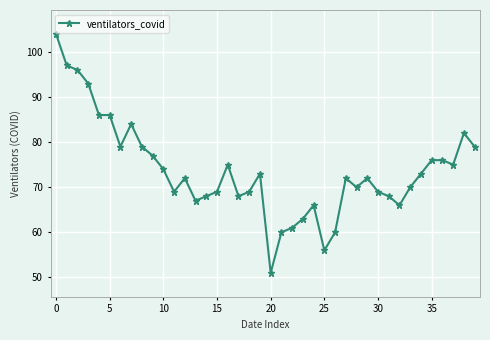

What is the smallest value displayed?

51